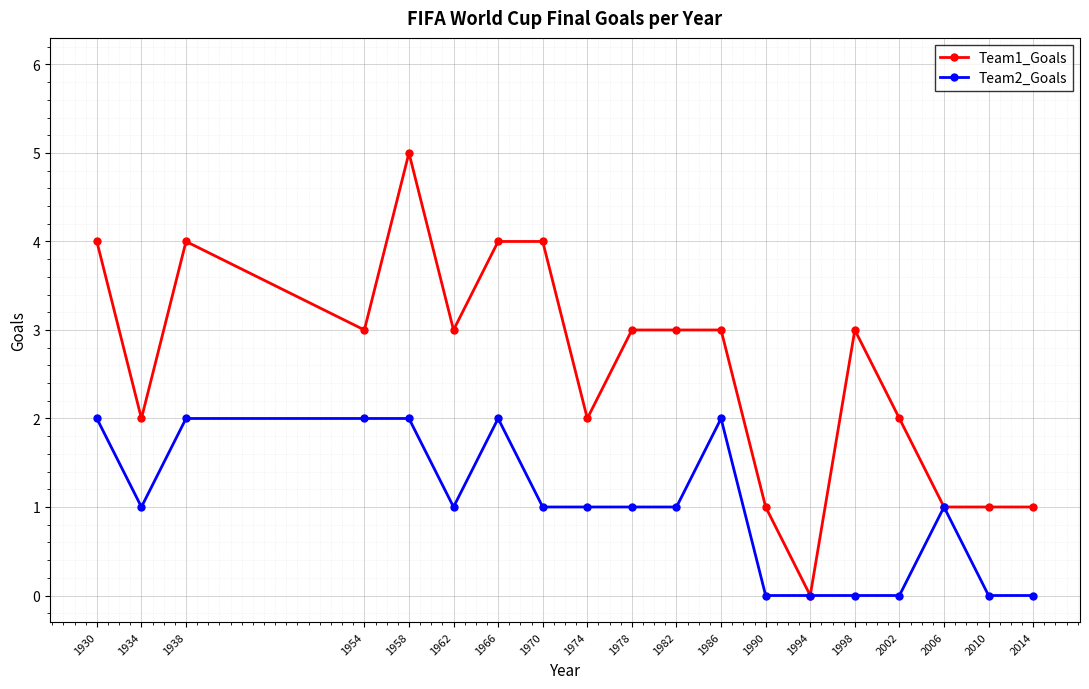

What value does the Team2_Goals series have at 1970?

1